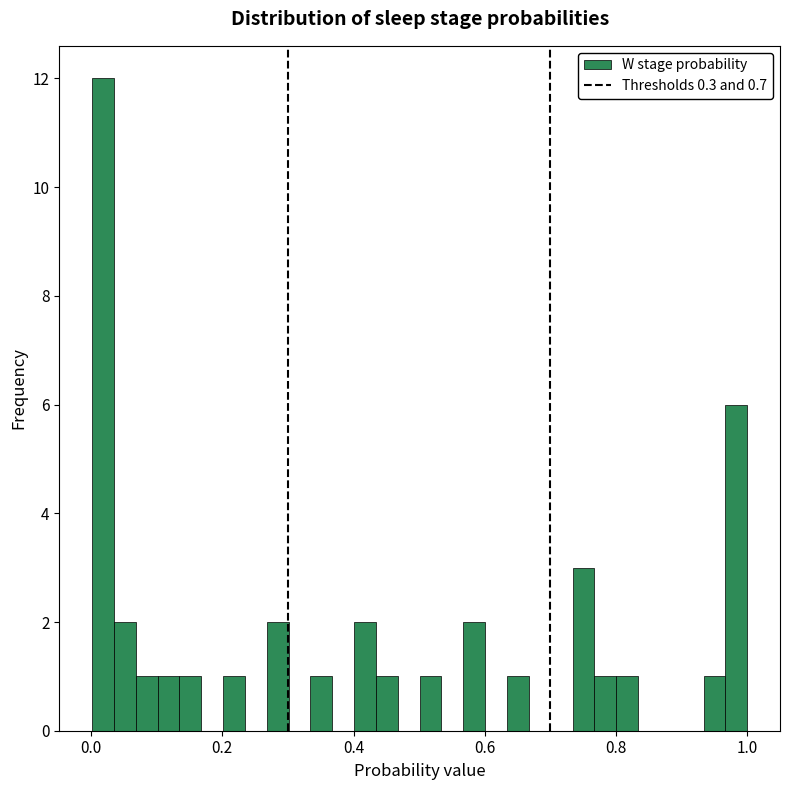

Around what value on the x-axis is the tallest bar? Give the approximate position of its centre, as read against the axis.

0.02